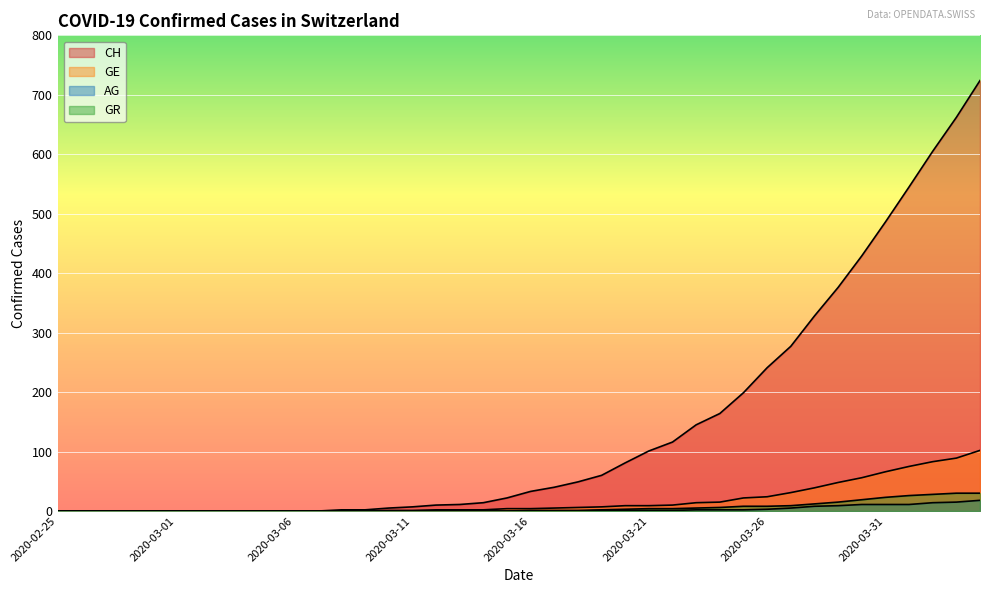

What is the spread (max minus min) of values at 2020-03-12?

10